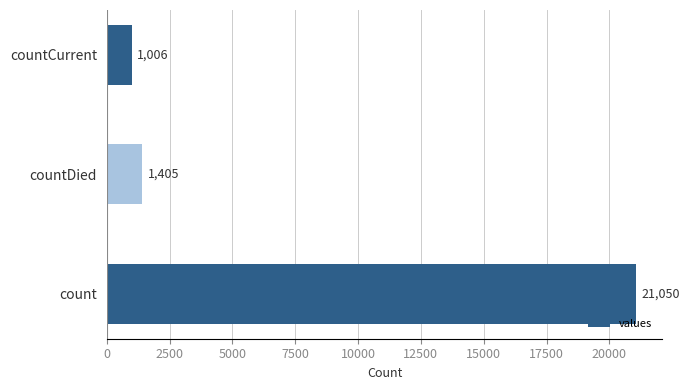

What is the average value?

7820